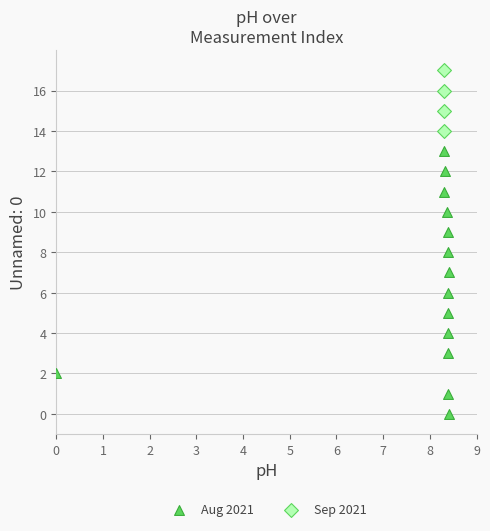

Which series has the largest Y range (max minus min)?

Aug 2021